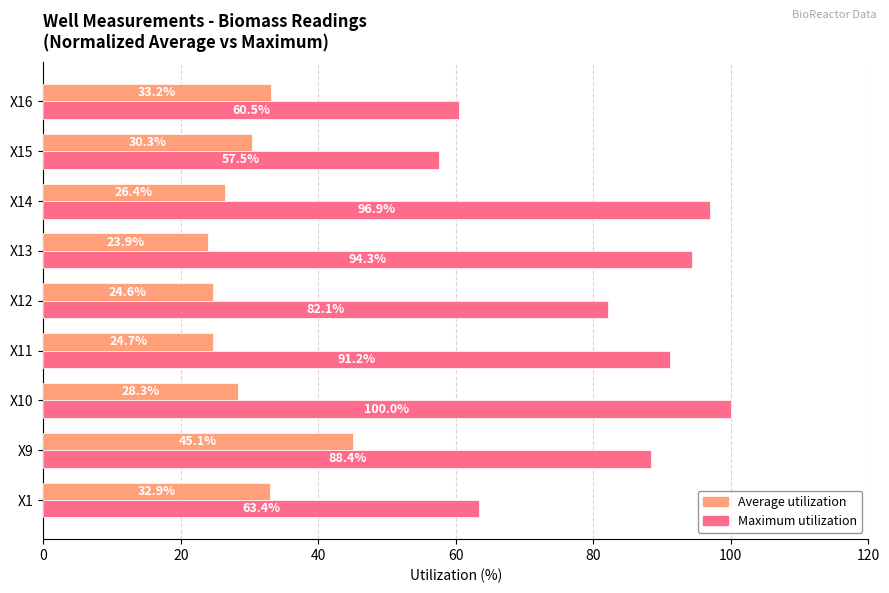

Rank the series at X13 from lowest to highest value.

Average utilization, Maximum utilization